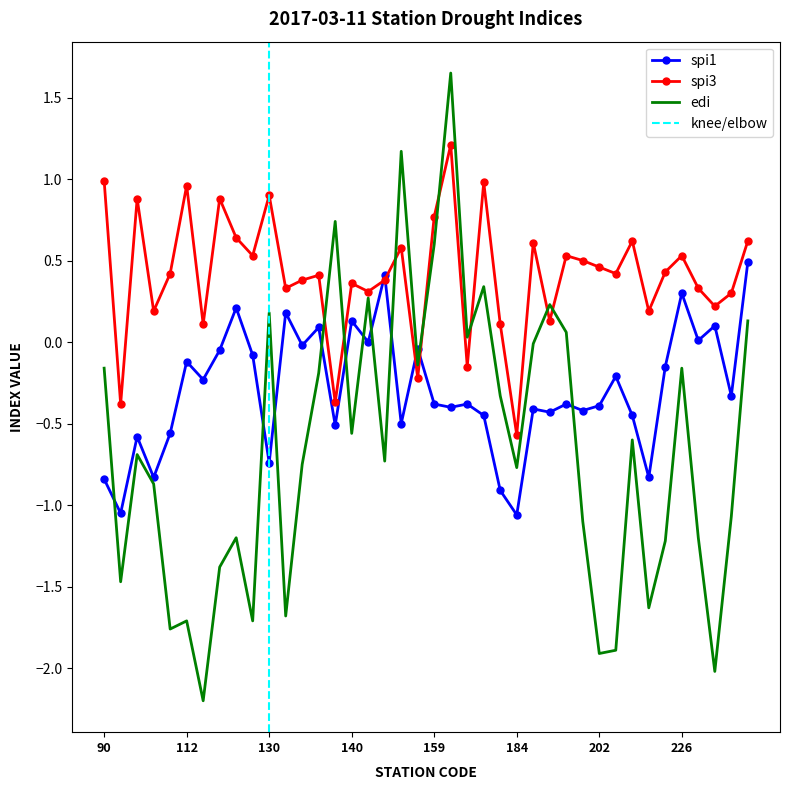

In spi1, how many points are lower than both neighbors (excluding endpoints)?

15